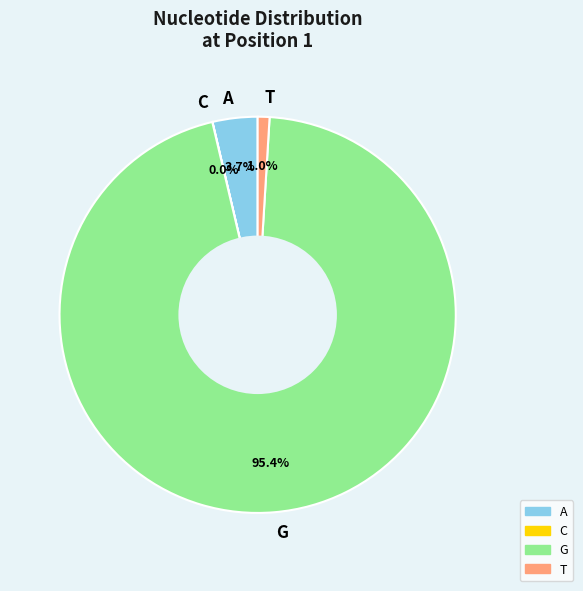

Which category has the biggest portion of the pie?

G